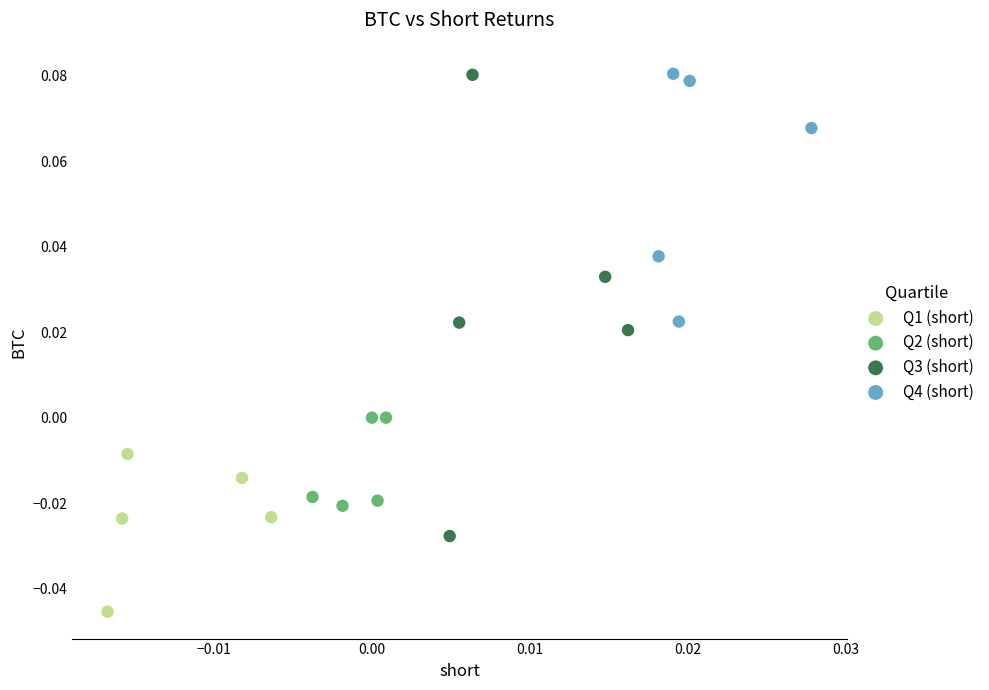

Which series reaches the minimum Y coordinate?

Q1 (short)